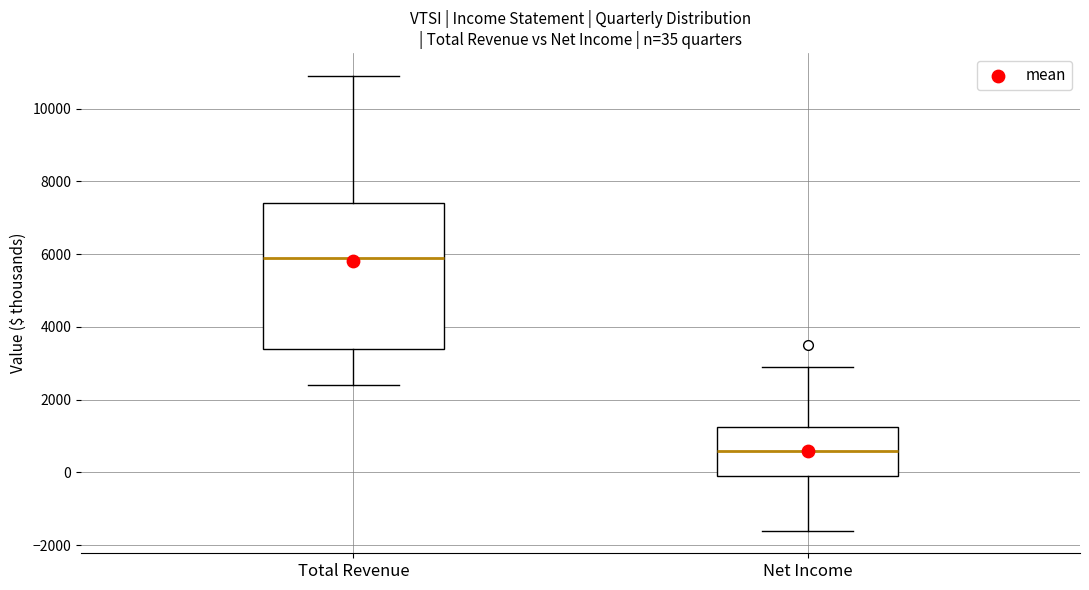

Which box's median line is the highest?

Total Revenue